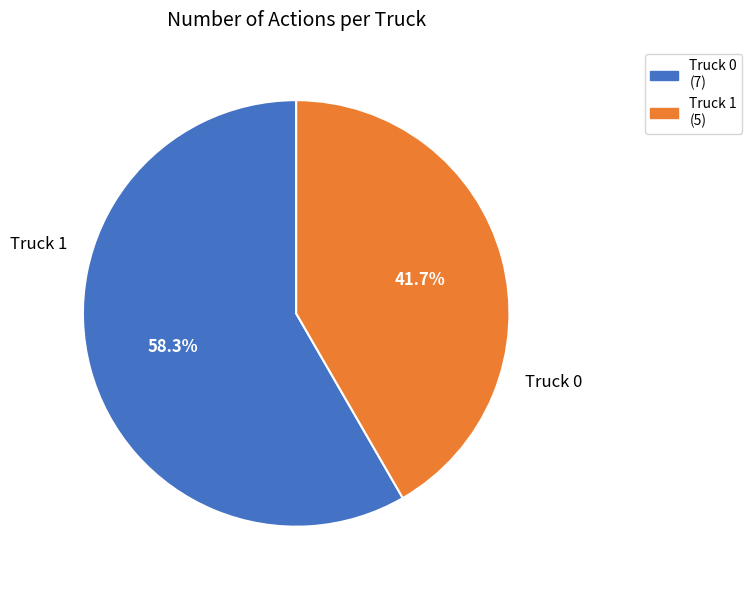

Approximately how many times larger is the value at Truck 1 compared to Truck 0?

0.7